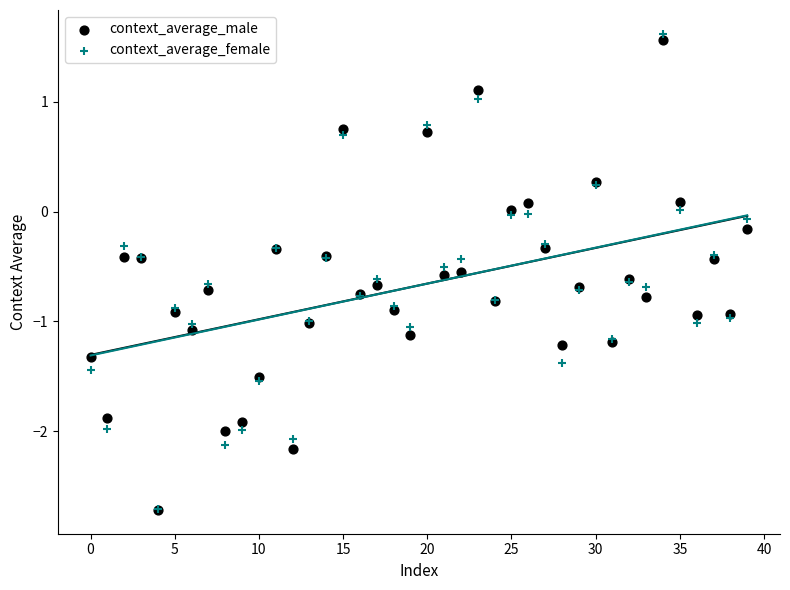

What are all the series names shown in the legend?

context_average_male, context_average_female